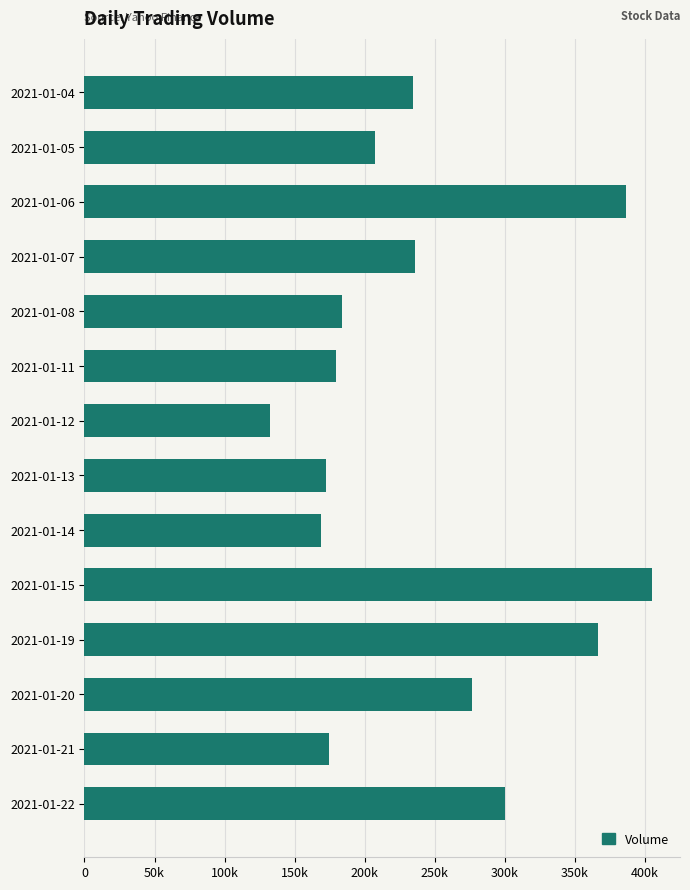

What is the difference between the maximum and minimum values?

272200